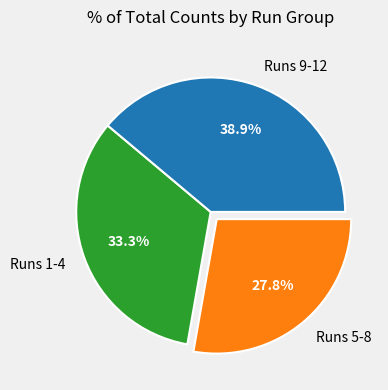

What is the ratio of the value at Runs 5-8 to the value at Runs 1-4?

0.8